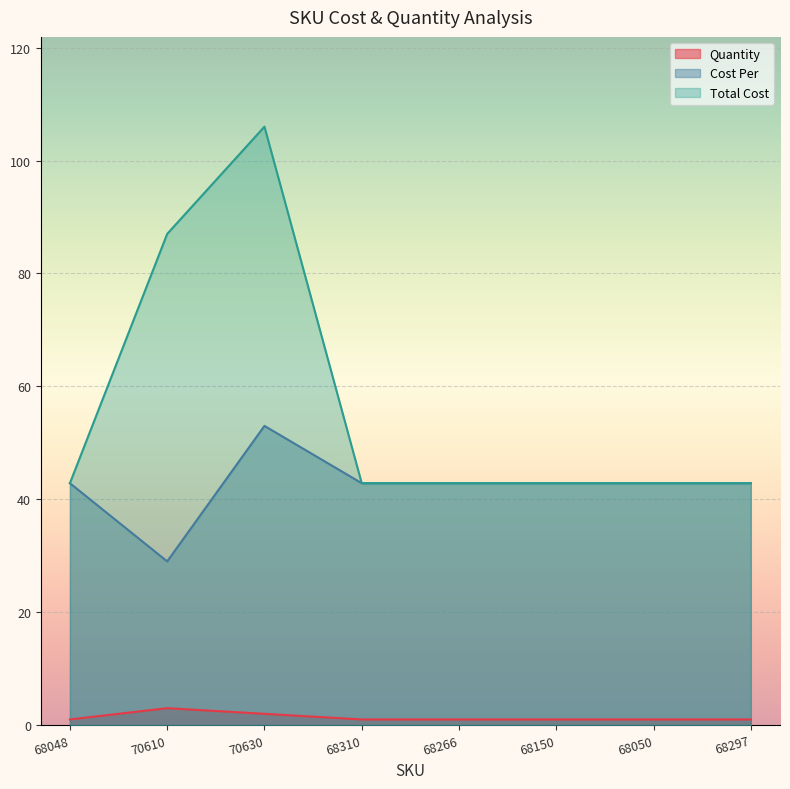

Is the value of Total Cost at 68050 greater than the value of Cost Per at 70610?

Yes